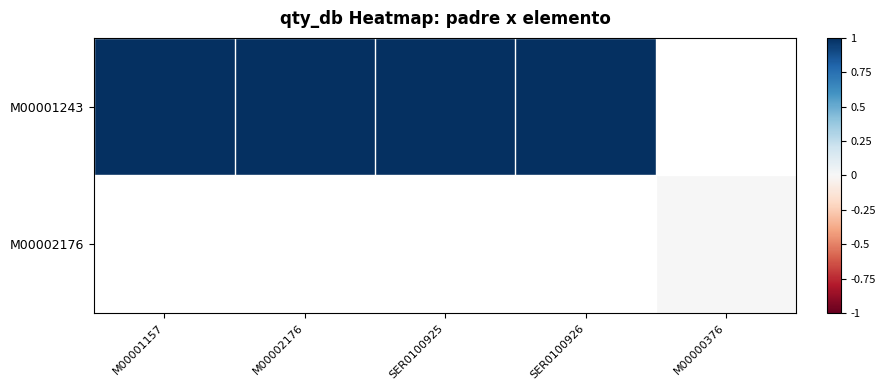

Rank the series by their average value, from highest to lowest.

M00001243, M00002176